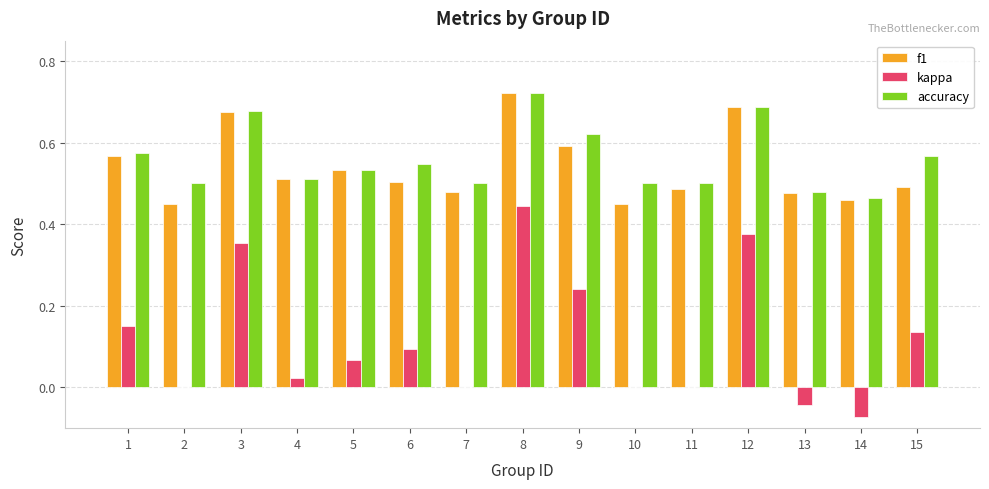

At which label does f1 reach its peak?

8